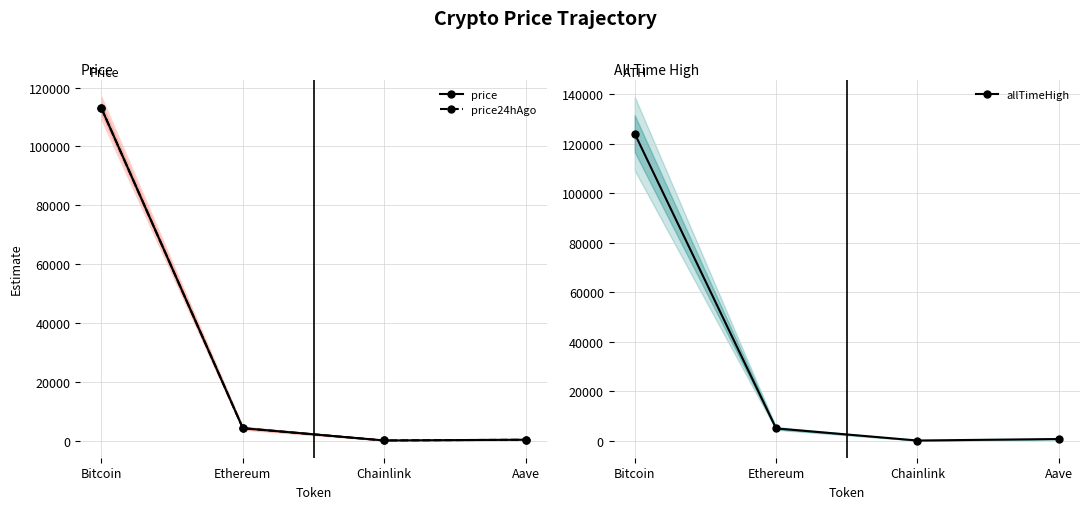

Which category has the lowest value in the price24hAgo series?

Chainlink